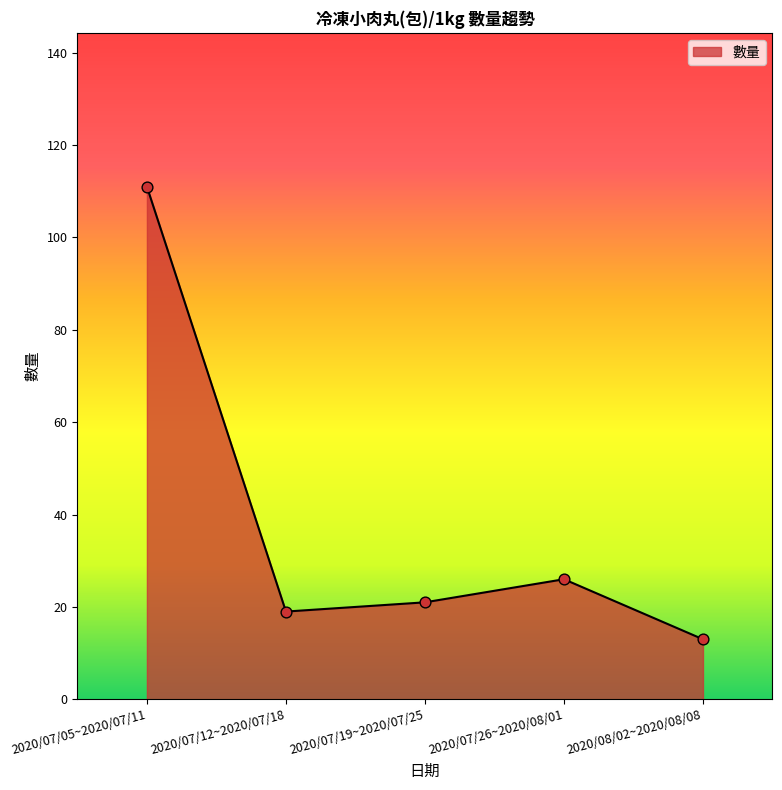

What is the change in value from 2020/07/05~2020/07/11 to 2020/07/26~2020/08/01?

-85